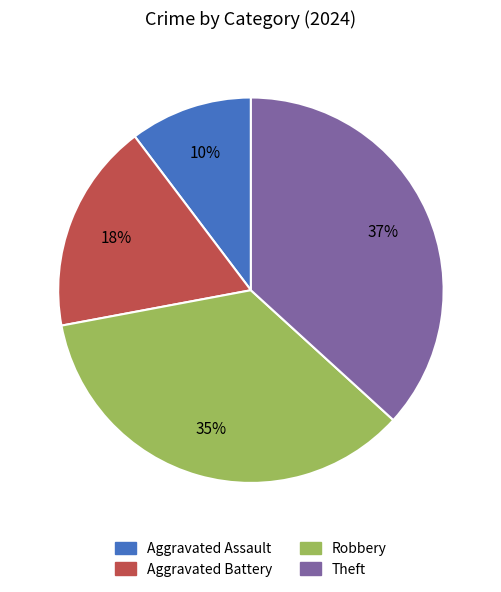

To the nearest percent, what percentage of the pie is Aggravated Battery?

18%